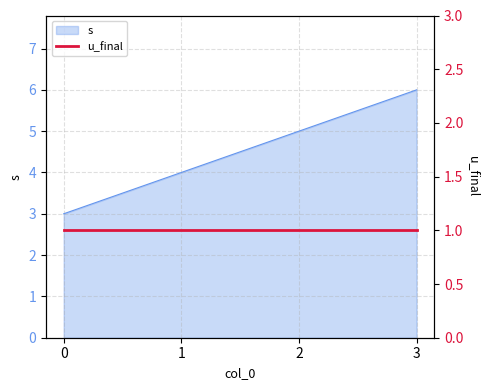

What is the change in value from 1 to 3?

+2